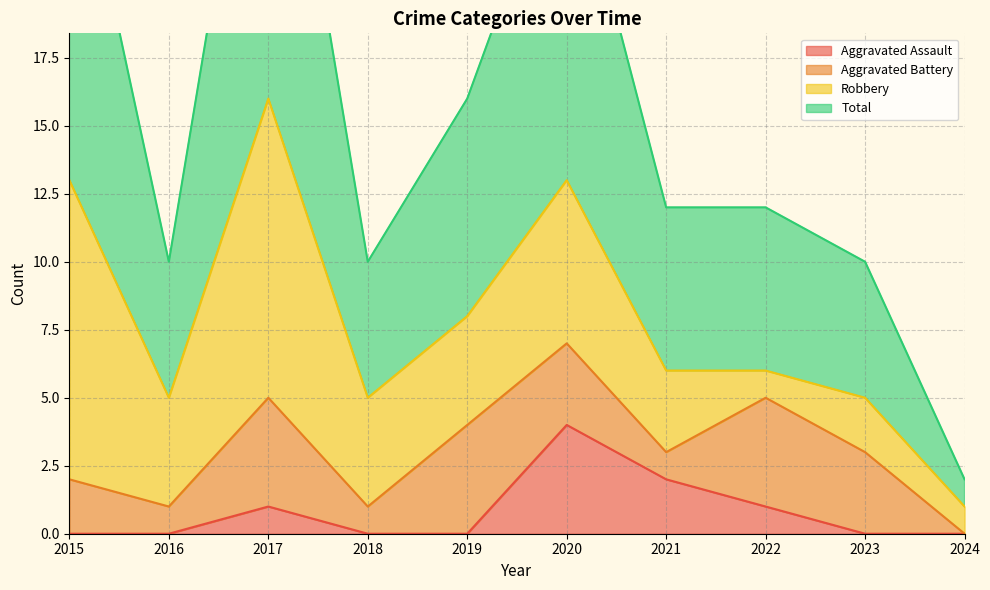

True or false: Aggravated Assault and Total cross at least once.

False